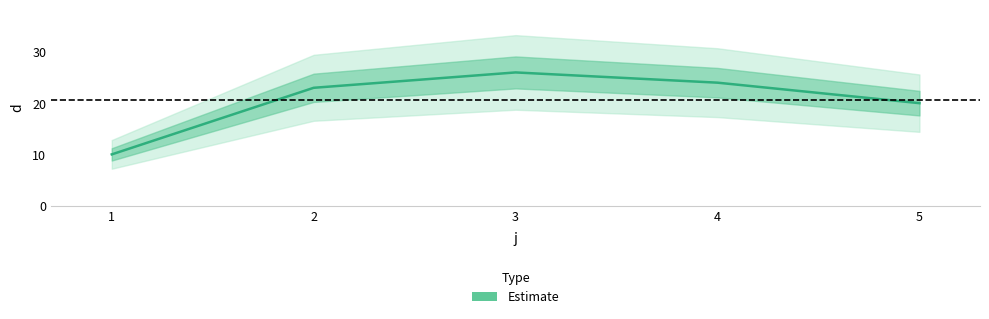

At which category does the data reach its first local peak?

3